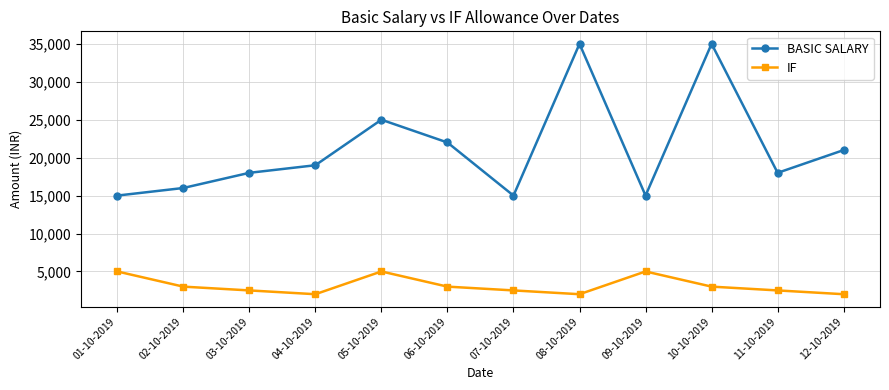

What is the difference between the maximum and second lowest values in the IF series?

3000